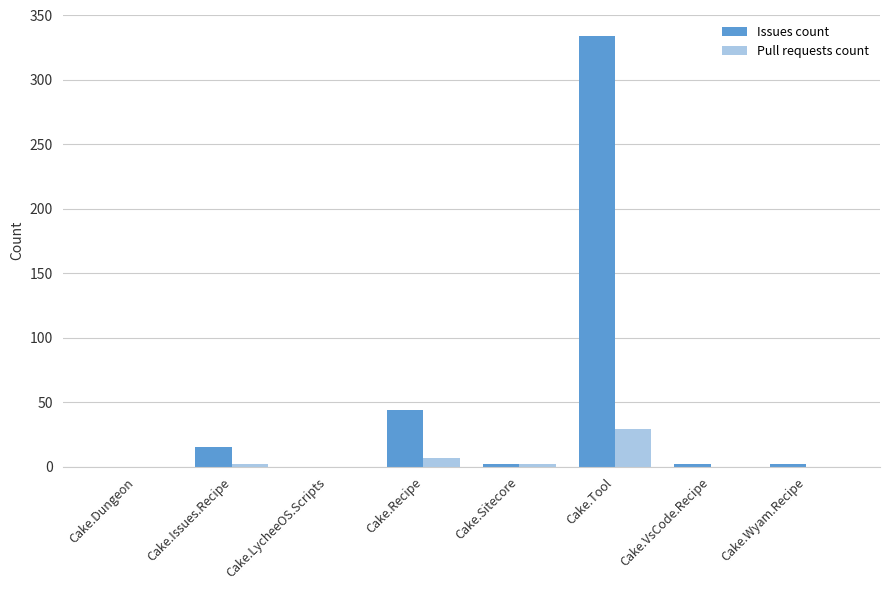

How many distinct data groups are displayed?

2